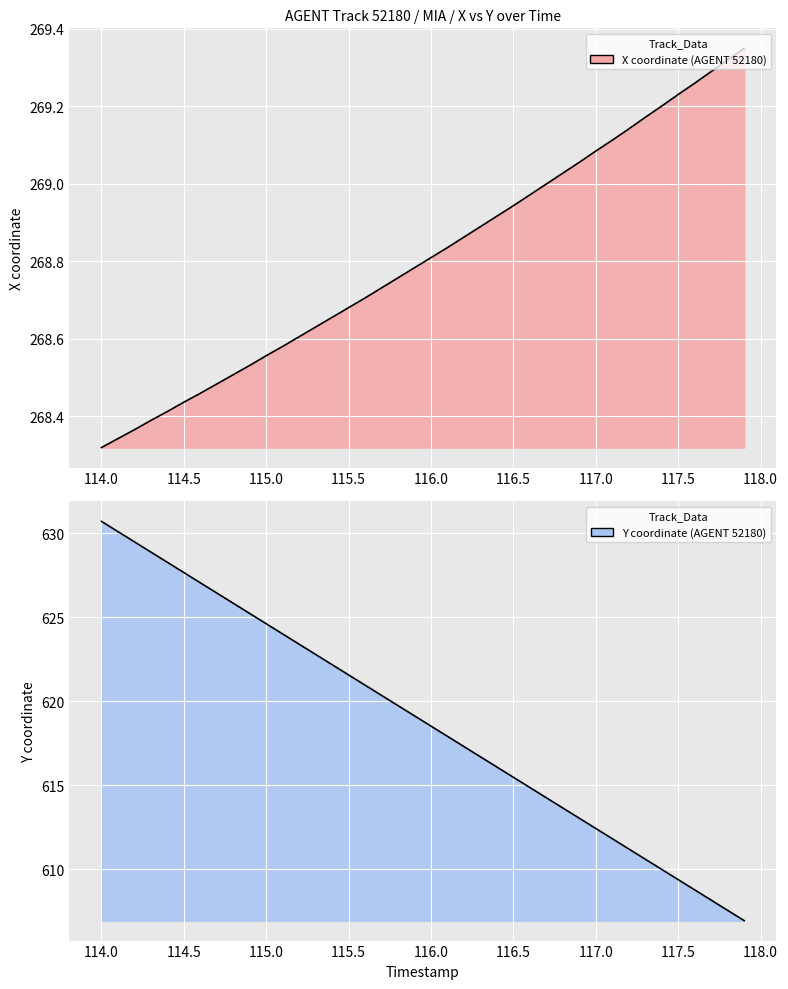

What is the sum of the Y values at 115.5 and 117.5?

1230.9